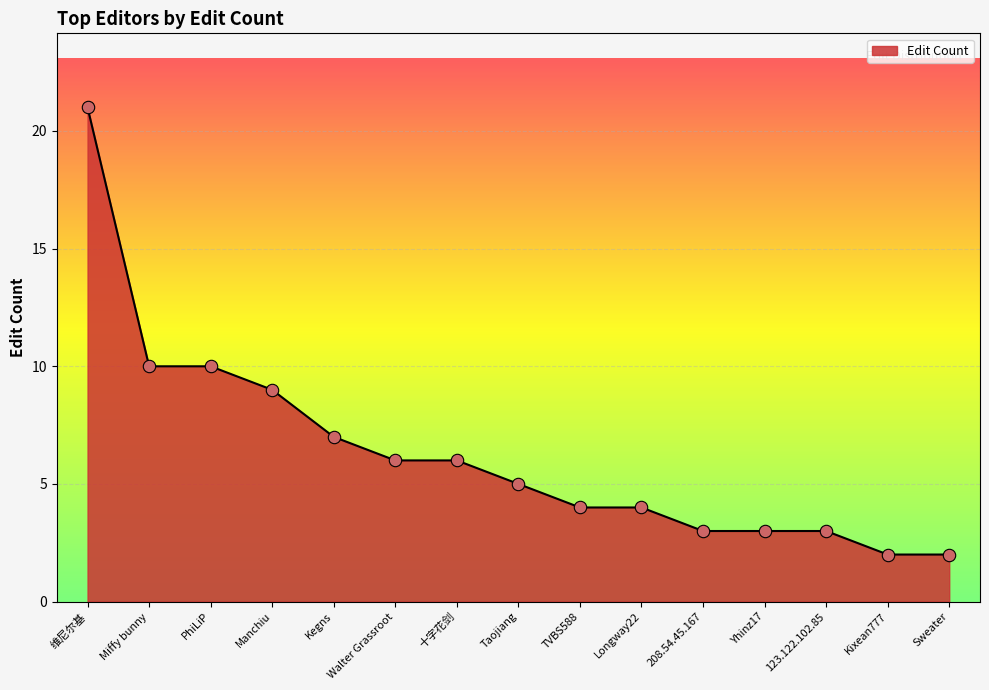

Approximately how many times larger is the value at TVBS588 compared to Walter Grassroot?

0.7